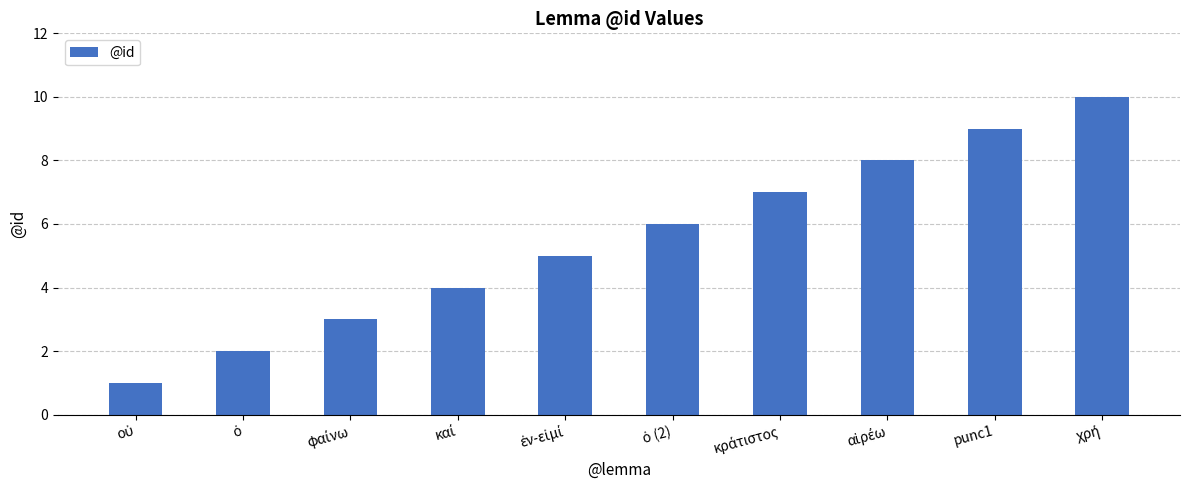

What is the difference between the maximum and minimum values?

9